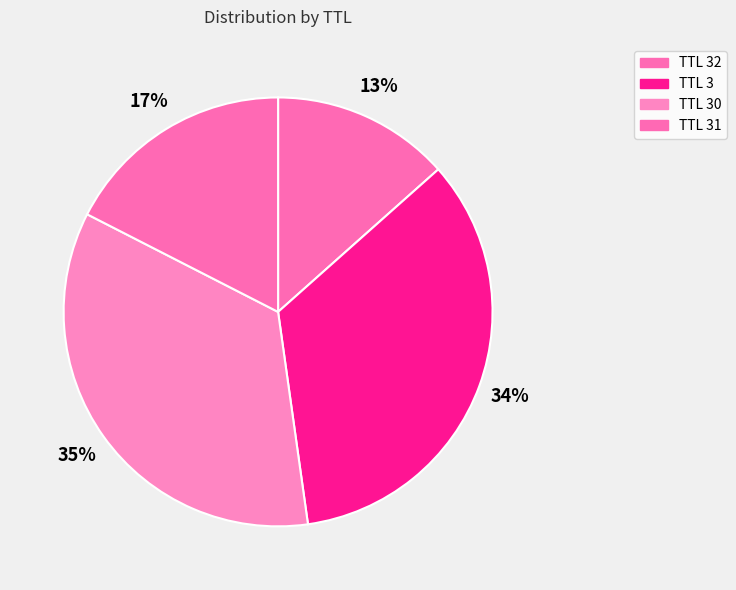

Count the number of slices in the pie.

4